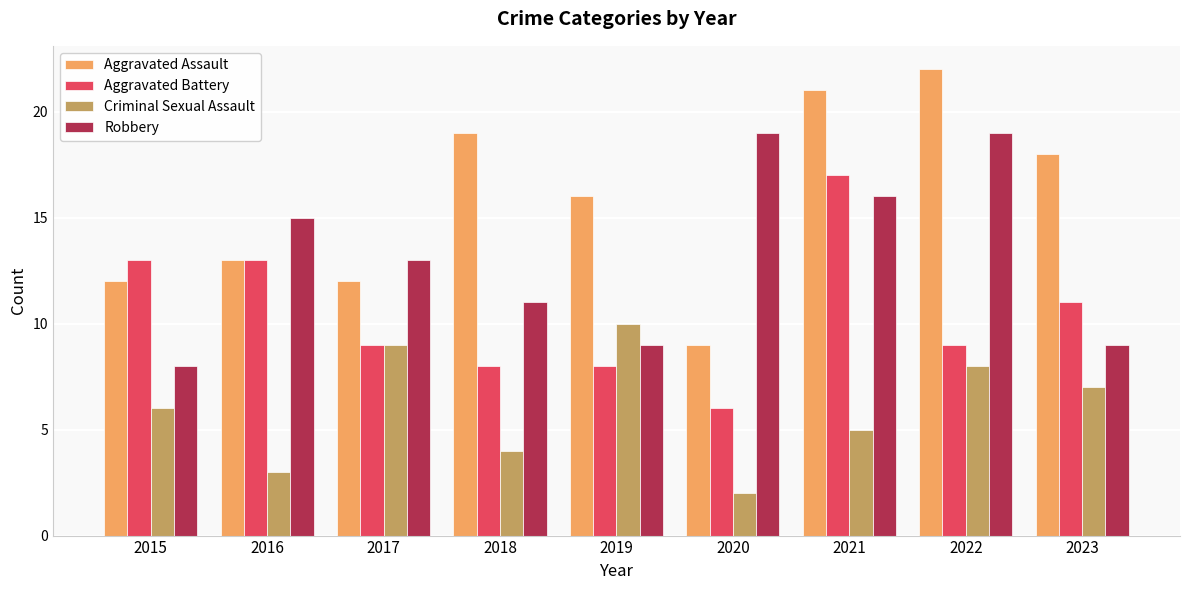

Rank the series at 2019 from highest to lowest value.

Aggravated Assault, Criminal Sexual Assault, Robbery, Aggravated Battery